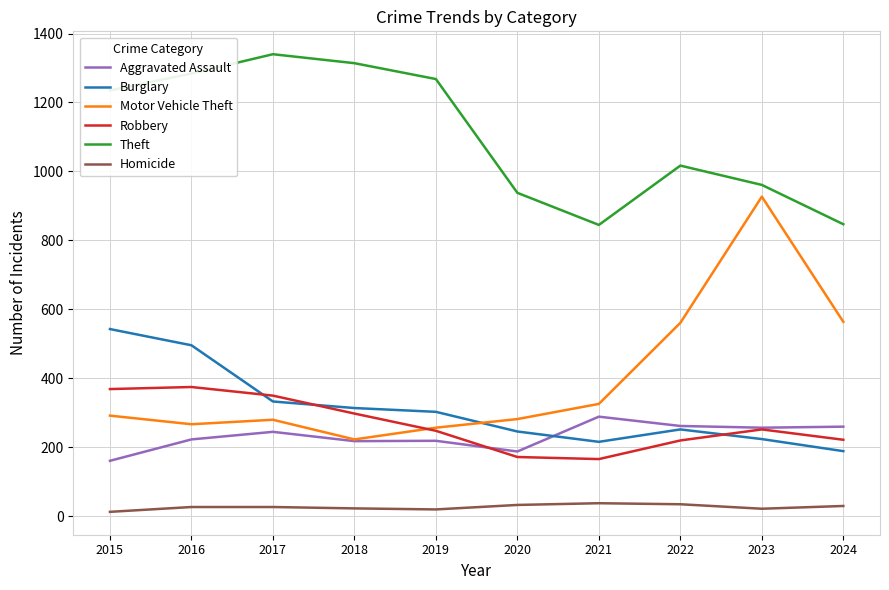

What is the difference between the second highest and minimum values in the Burglary series?

307